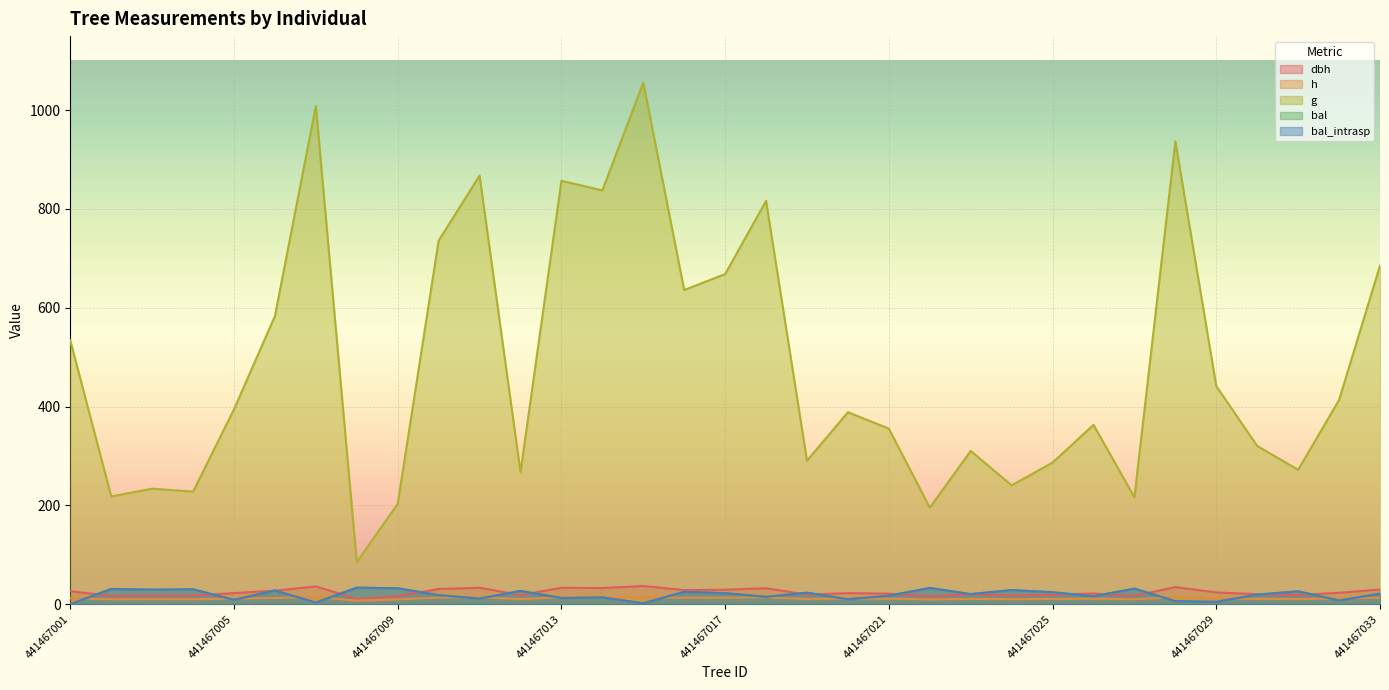

Which label corresponds to the largest value in the chart?

441467015